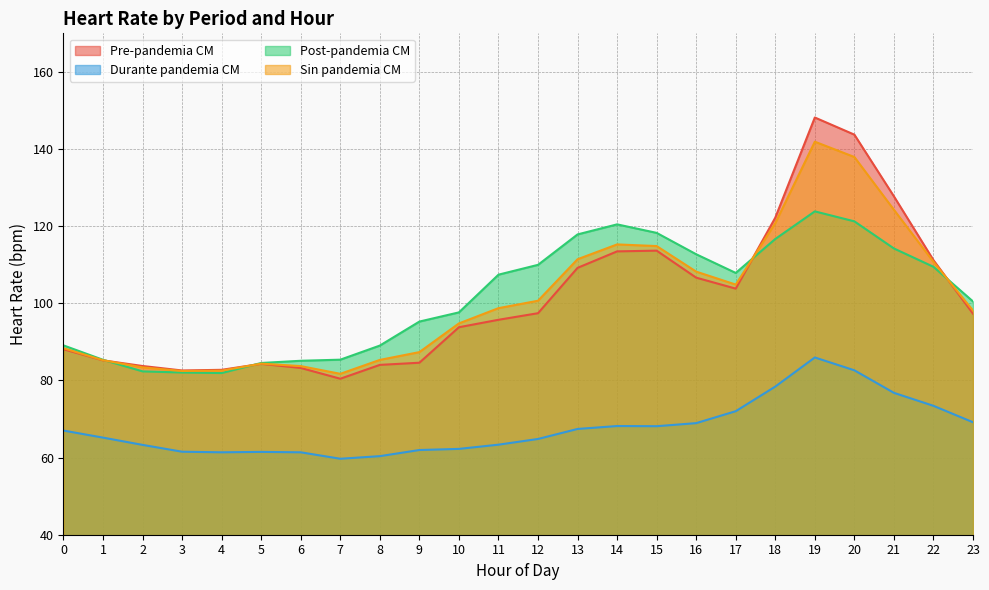

The value of Sin pandemia CM at 14 is 115.3. True or false?

True